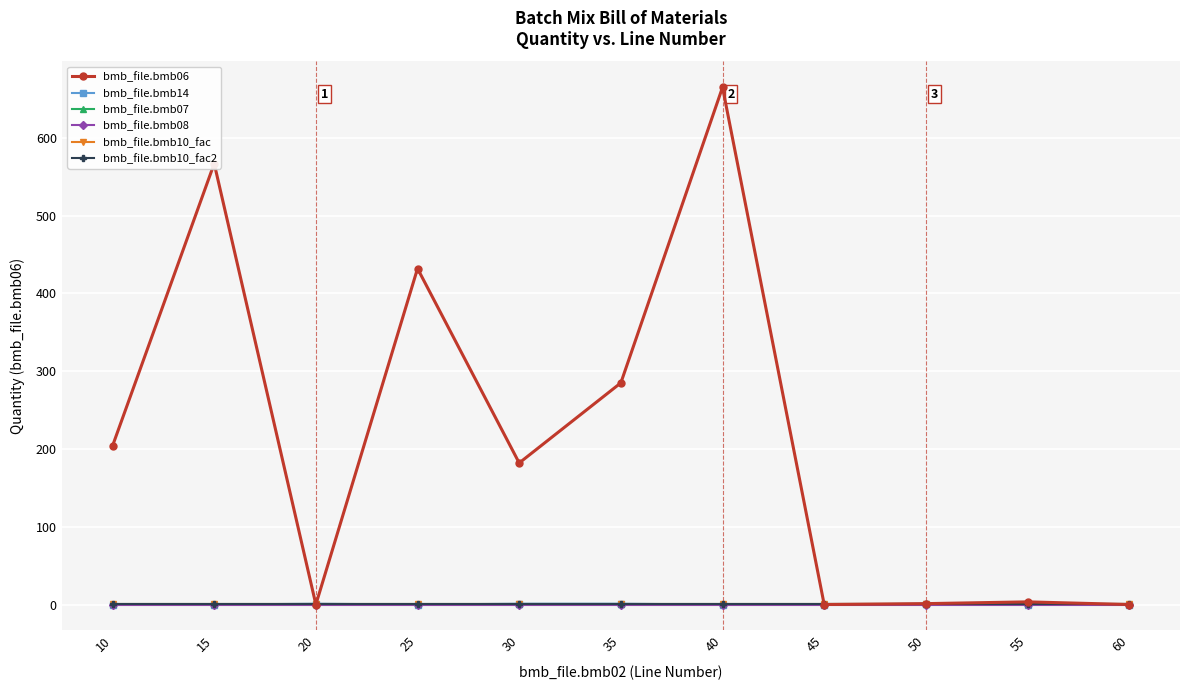

What is the sum of the bmb_file.bmb14 values at 35 and 30?

2.0